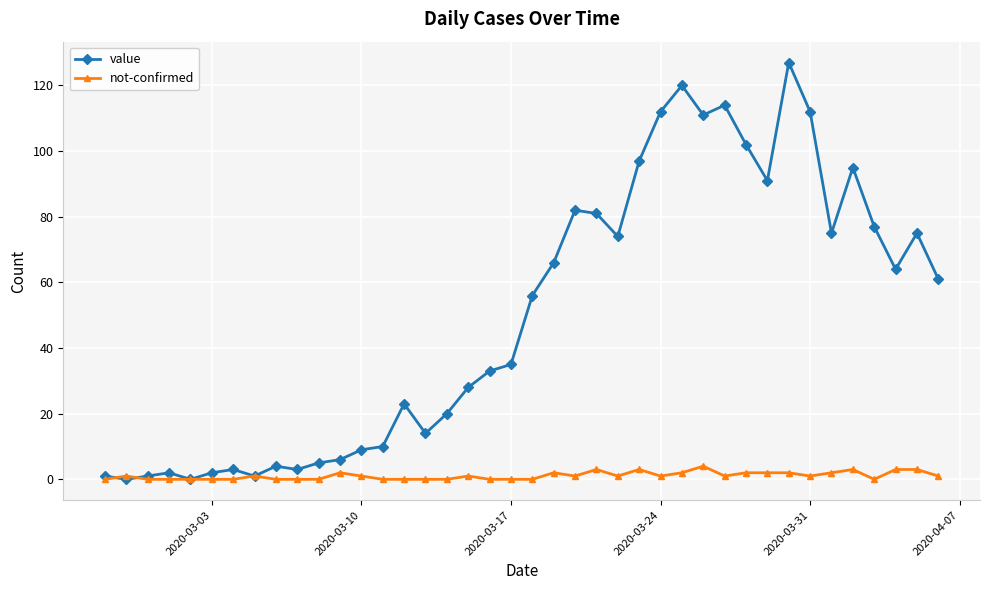

Reading left to right, extract all data points from this chart.

value: 1	0	1	2	0	2	3	1	4	3	5	6	9	10	23	14	20	28	33	35	56	66	82	81	74	97	112	120	111	114	102	91	127	112	75	95	77	64	75	61
not-confirmed: 0	1	0	0	0	0	0	1	0	0	0	2	1	0	0	0	0	1	0	0	0	2	1	3	1	3	1	2	4	1	2	2	2	1	2	3	0	3	3	1